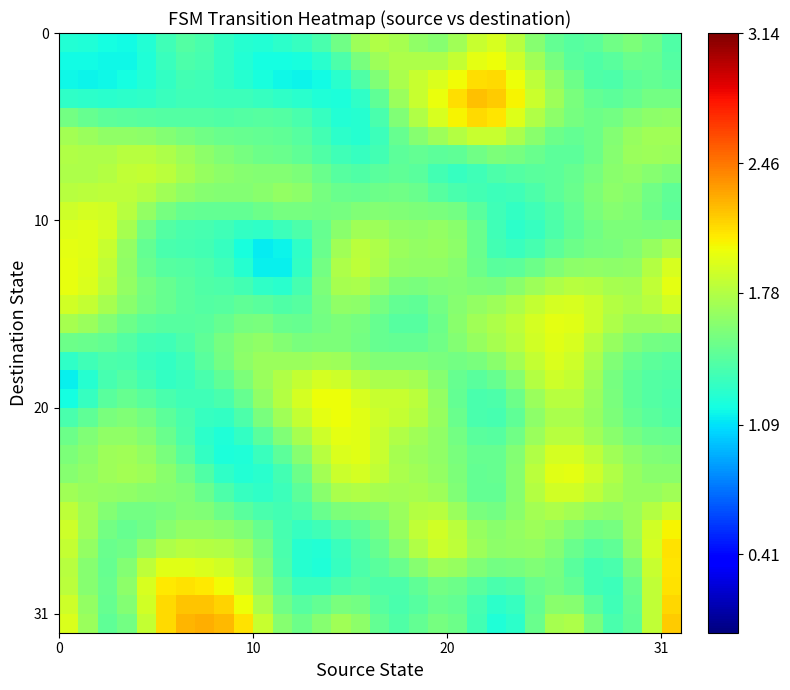

What is the smallest value displayed?

1.1